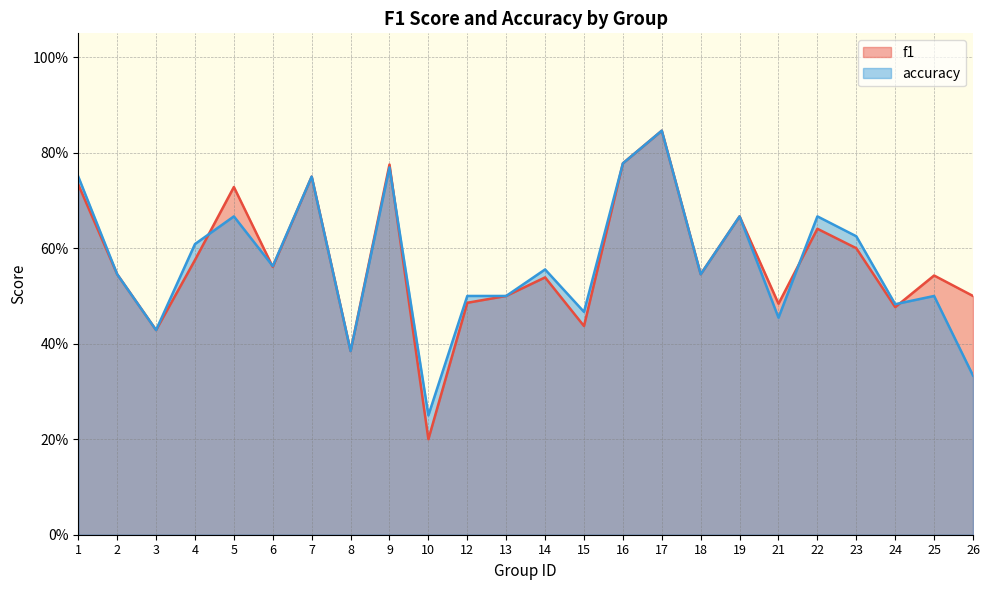

Read the f1 value at 1.

0.7